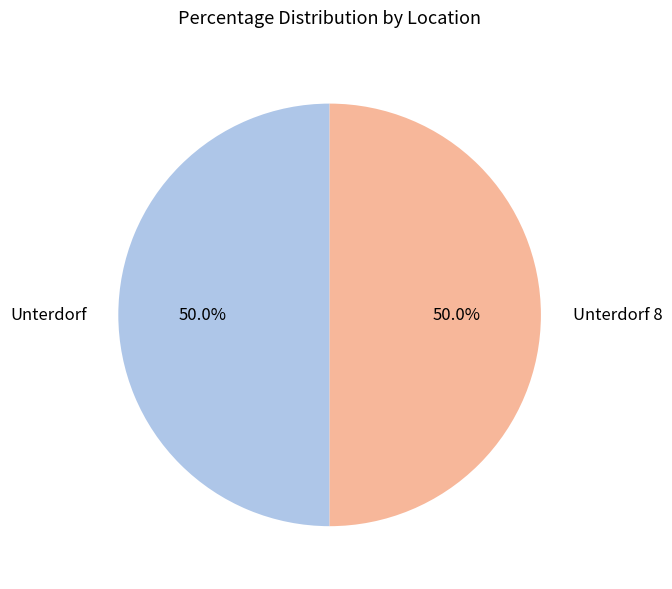

How many slices are in this pie chart?

2